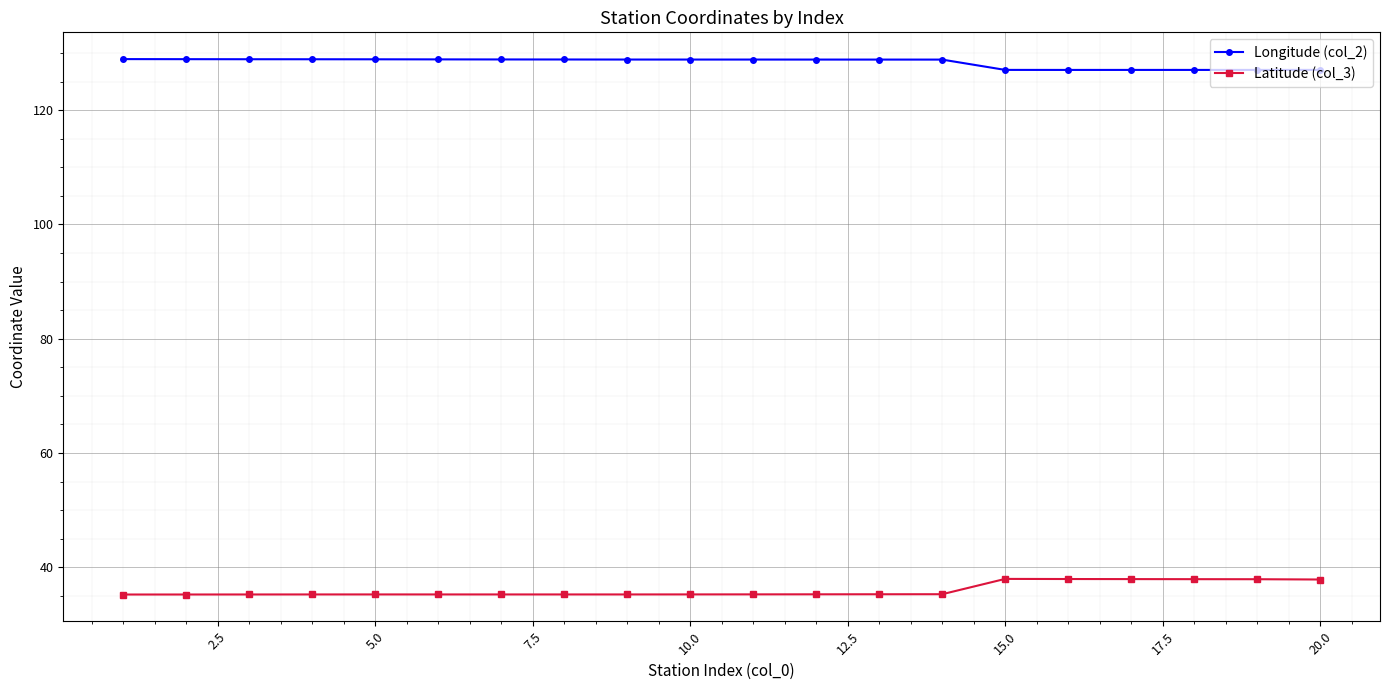

What are all the series names shown in the legend?

Longitude (col_2), Latitude (col_3)